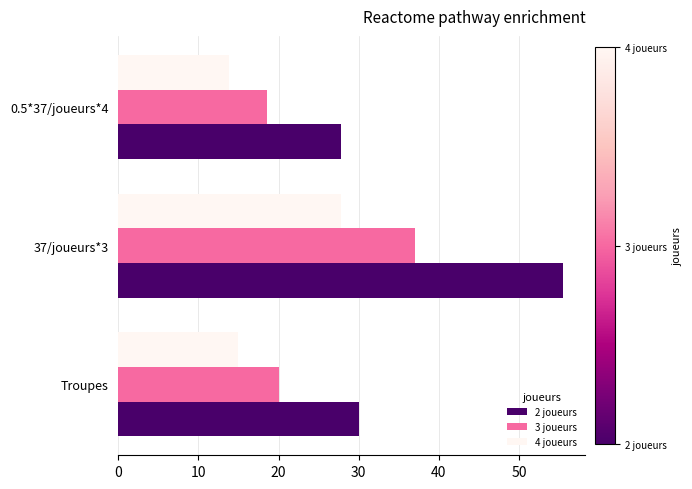

Is the value of 3 joueurs at 37/joueurs*3 greater than the value of 4 joueurs at 37/joueurs*3?

Yes